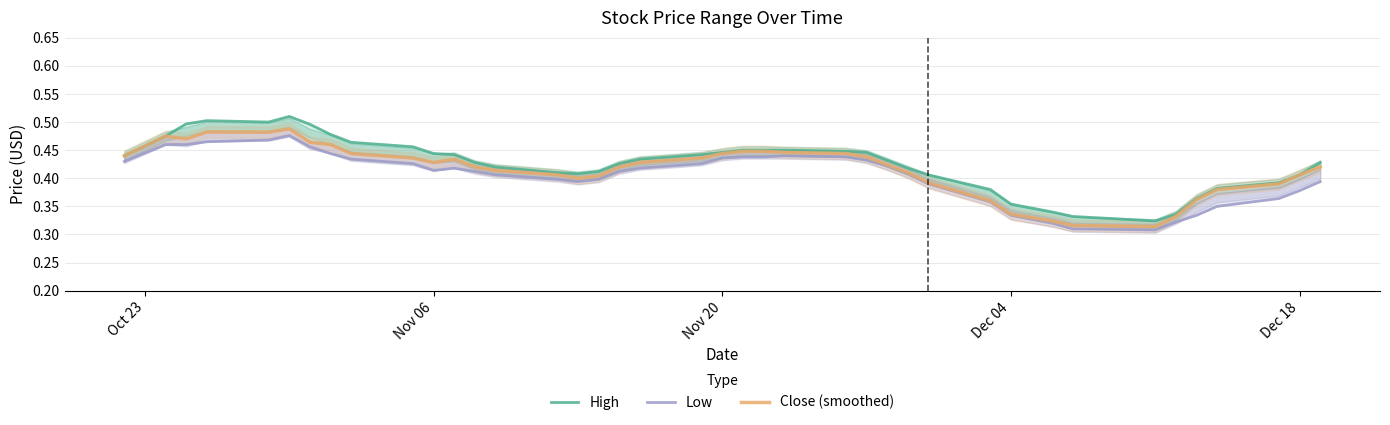

How many High values are between 0 and 1?

40